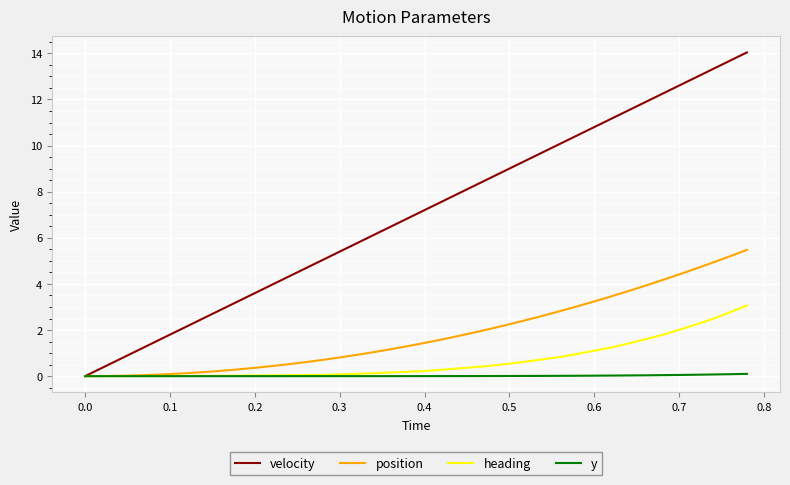

Which series has the widest spread of values?

velocity